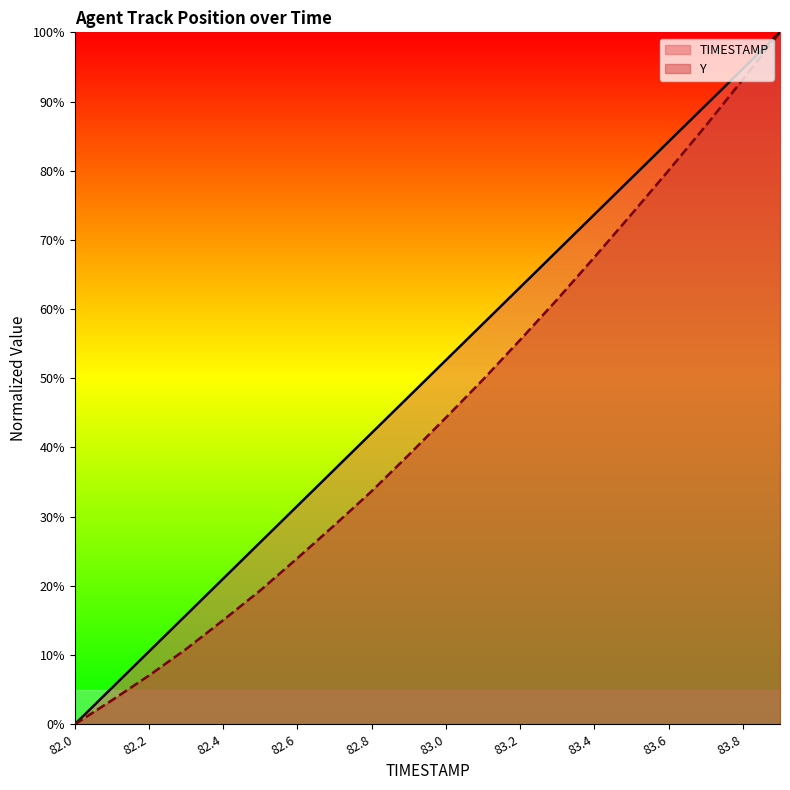

Does the chart display data point markers on the line(s)?

No